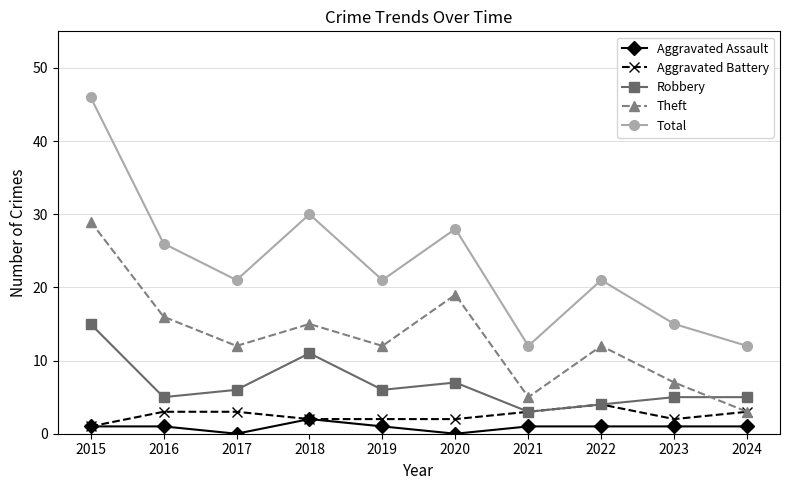

Which category has the highest value across all series?

2015